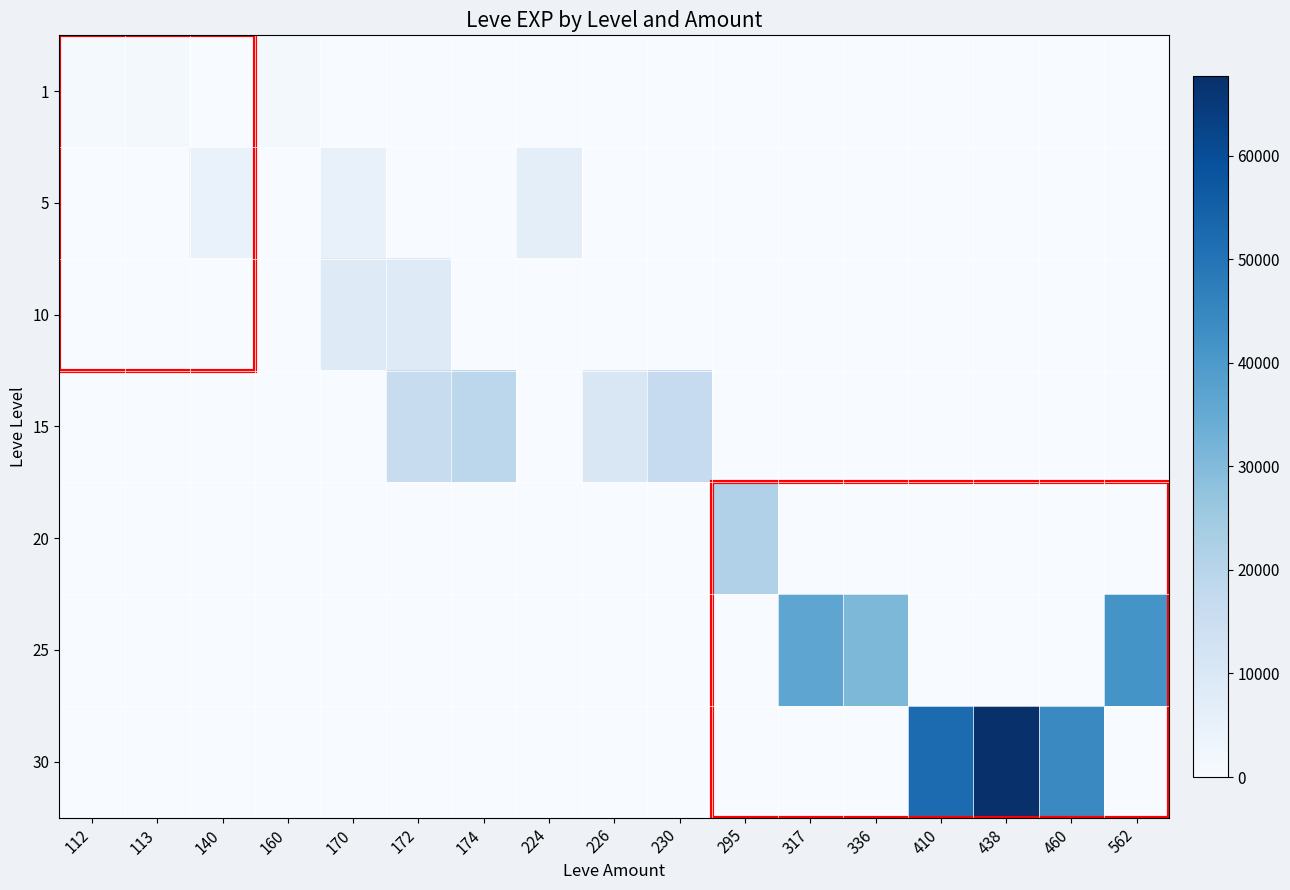

Reading right to left, what are all the values shown in this chart?

1: 562=0	460=0	438=0	410=0	336=0	317=0	295=0	230=0	226=0	224=0	174=0	172=0	170=0	160=1160	140=0	113=1160	112=900
5: 562=0	460=0	438=0	410=0	336=0	317=0	295=0	230=0	226=0	224=6840	174=0	172=0	170=5220	160=0	140=4660	113=0	112=0
10: 562=0	460=0	438=0	410=0	336=0	317=0	295=0	230=0	226=0	224=0	174=0	172=8430	170=8430	160=0	140=0	113=0	112=0
15: 562=0	460=0	438=0	410=0	336=0	317=0	295=0	230=16920	226=10100	224=0	174=18910	172=15980	170=0	160=0	140=0	113=0	112=0
20: 562=0	460=0	438=0	410=0	336=0	317=0	295=21600	230=0	226=0	224=0	174=0	172=0	170=0	160=0	140=0	113=0	112=0
25: 562=41630	460=0	438=0	410=0	336=30820	317=36390	295=0	230=0	226=0	224=0	174=0	172=0	170=0	160=0	140=0	113=0	112=0
30: 562=0	460=44230	438=67730	410=52220	336=0	317=0	295=0	230=0	226=0	224=0	174=0	172=0	170=0	160=0	140=0	113=0	112=0